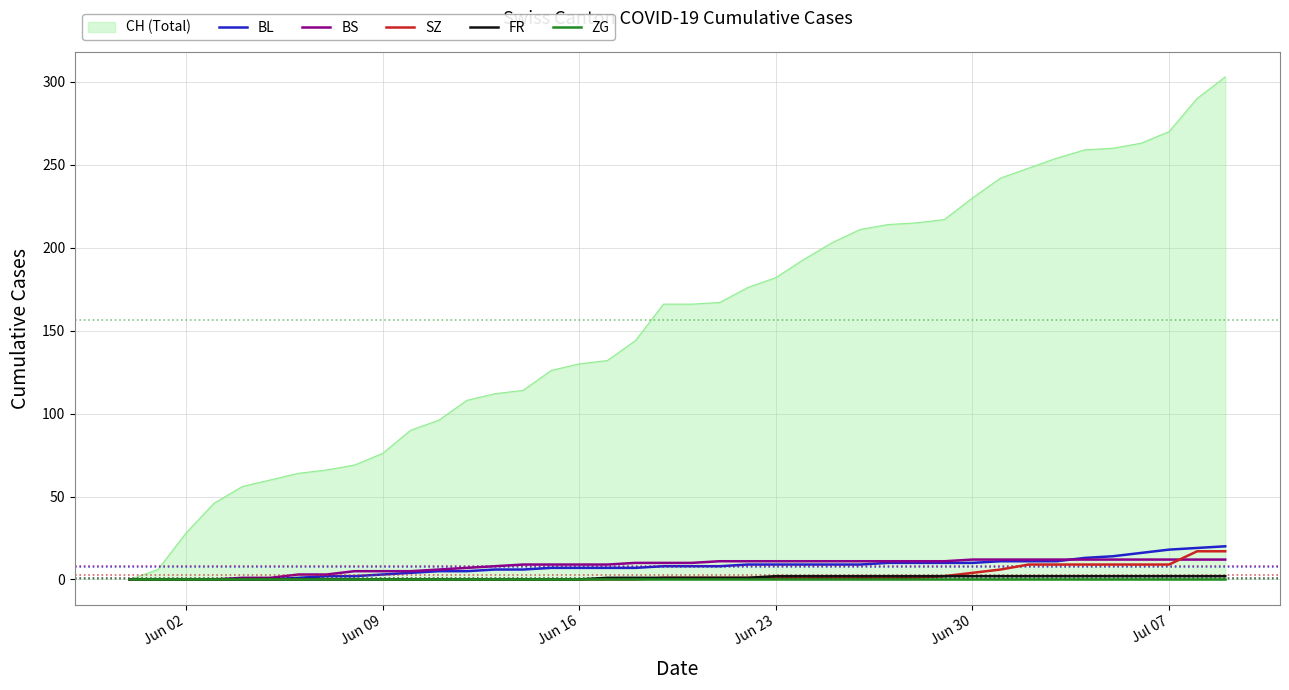

The value of SZ at Jun 09 is 10. True or false?

False